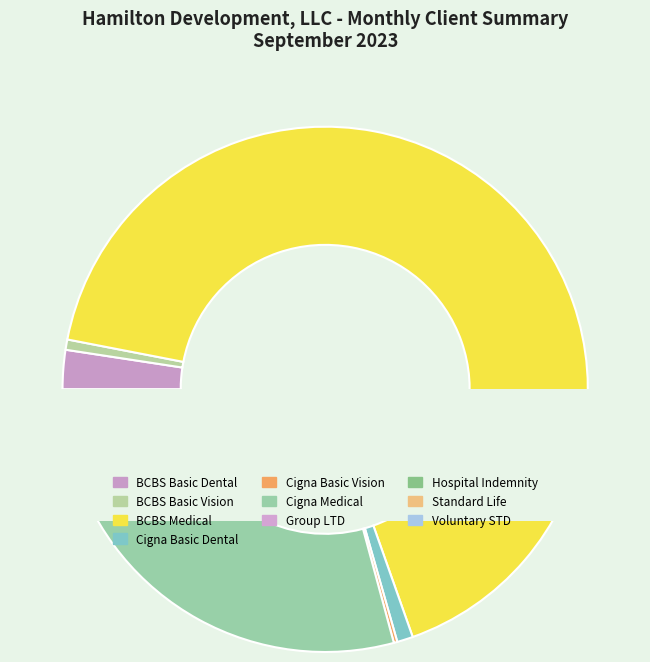

What percentage is the BCBS Medical slice, to the nearest percent?

67%